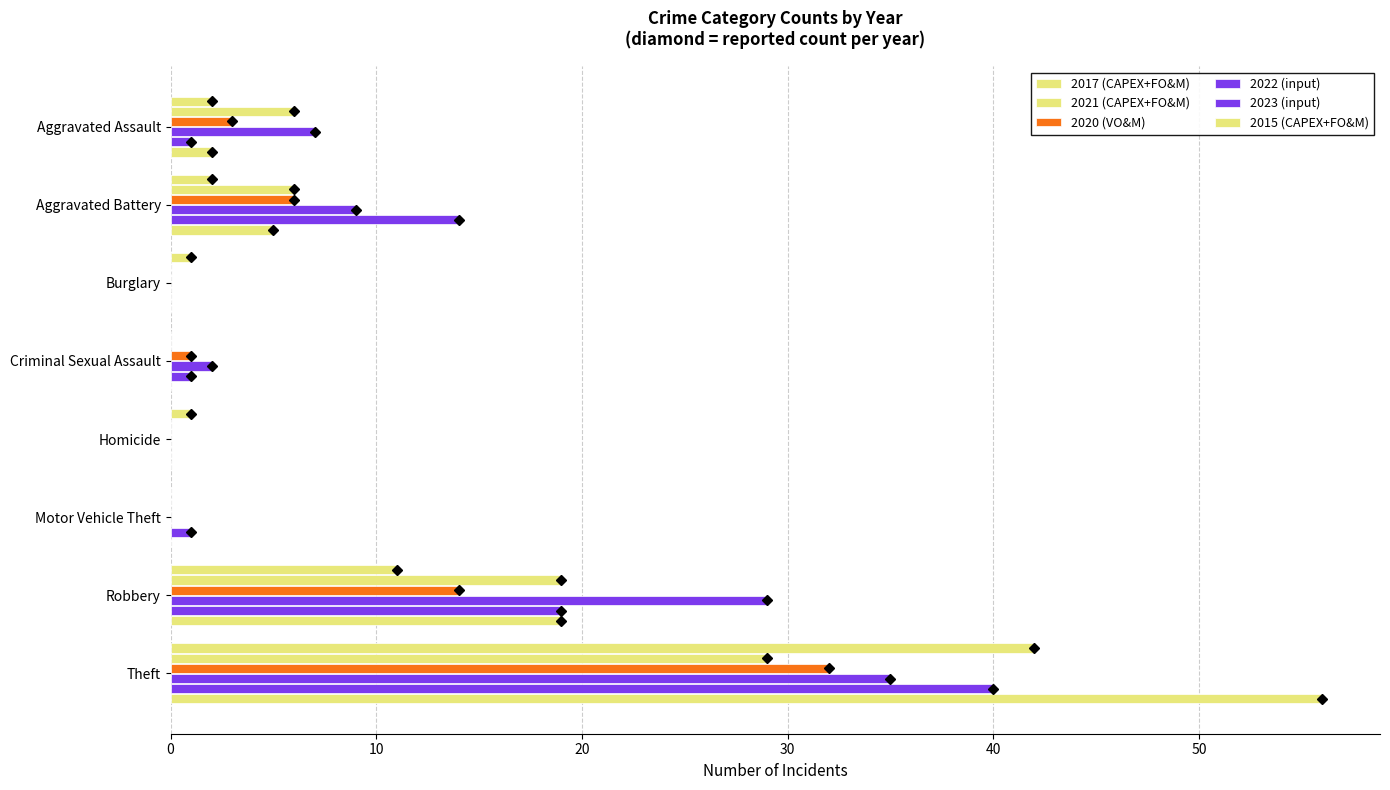

How many series are shown in this chart?

6